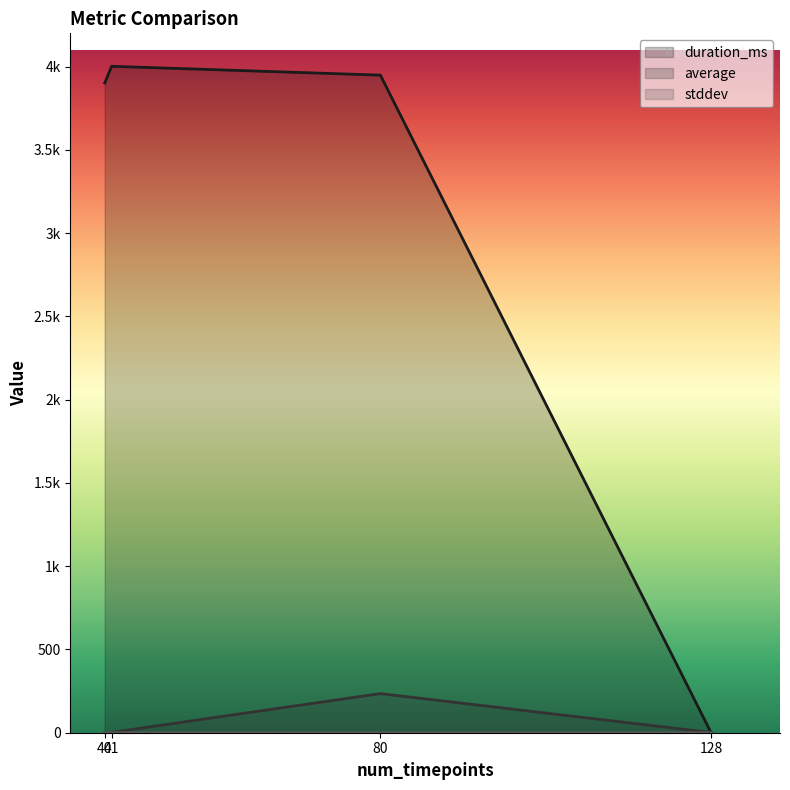

What are all the series names shown in the legend?

duration_ms, average, stddev